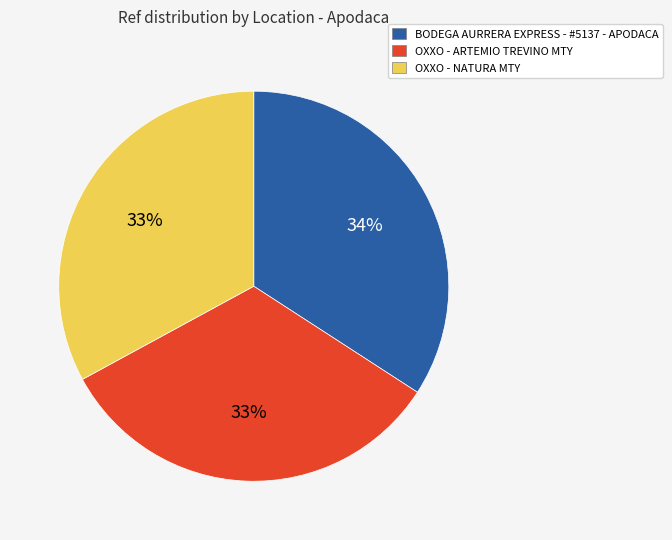

The OXXO - NATURA MTY slice represents 33% of the pie. True or false?

True